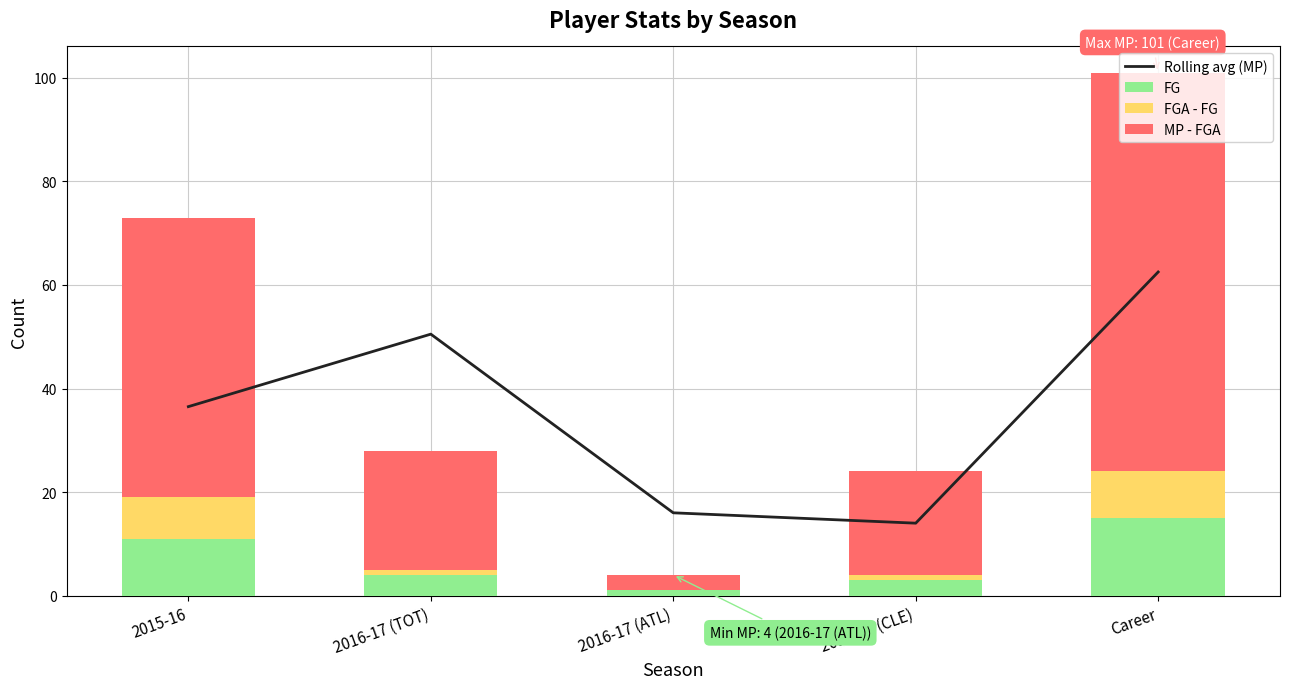

How many FGA - FG values are between 1 and 8?

3